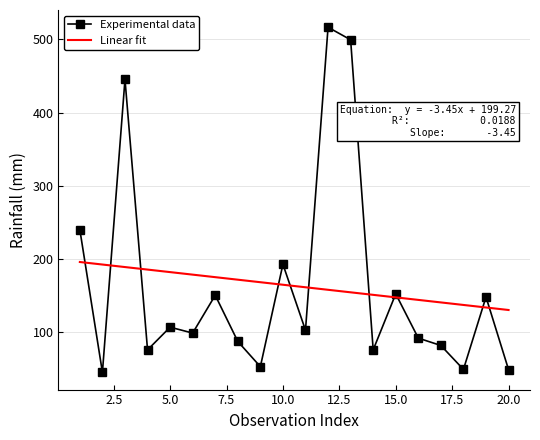

What is the maximum value shown in the chart?

516.5